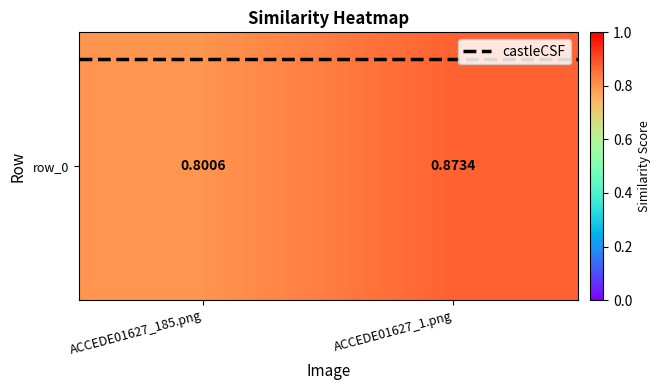

Reading right to left, transcribe all the data shown in this chart.

castleCSF: ACCEDE01627_1.png=-0.4	ACCEDE01627_185.png=-0.4
row_0: ACCEDE01627_1.png=0.9	ACCEDE01627_185.png=0.8